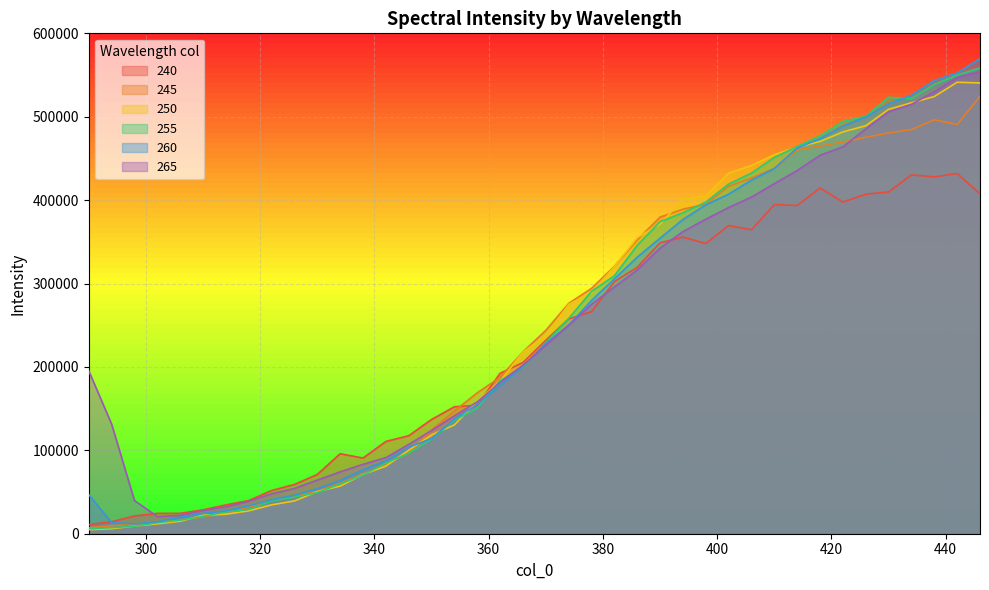

Rank the series at 422 from highest to lowest value.

255, 260, 250, 245, 265, 240